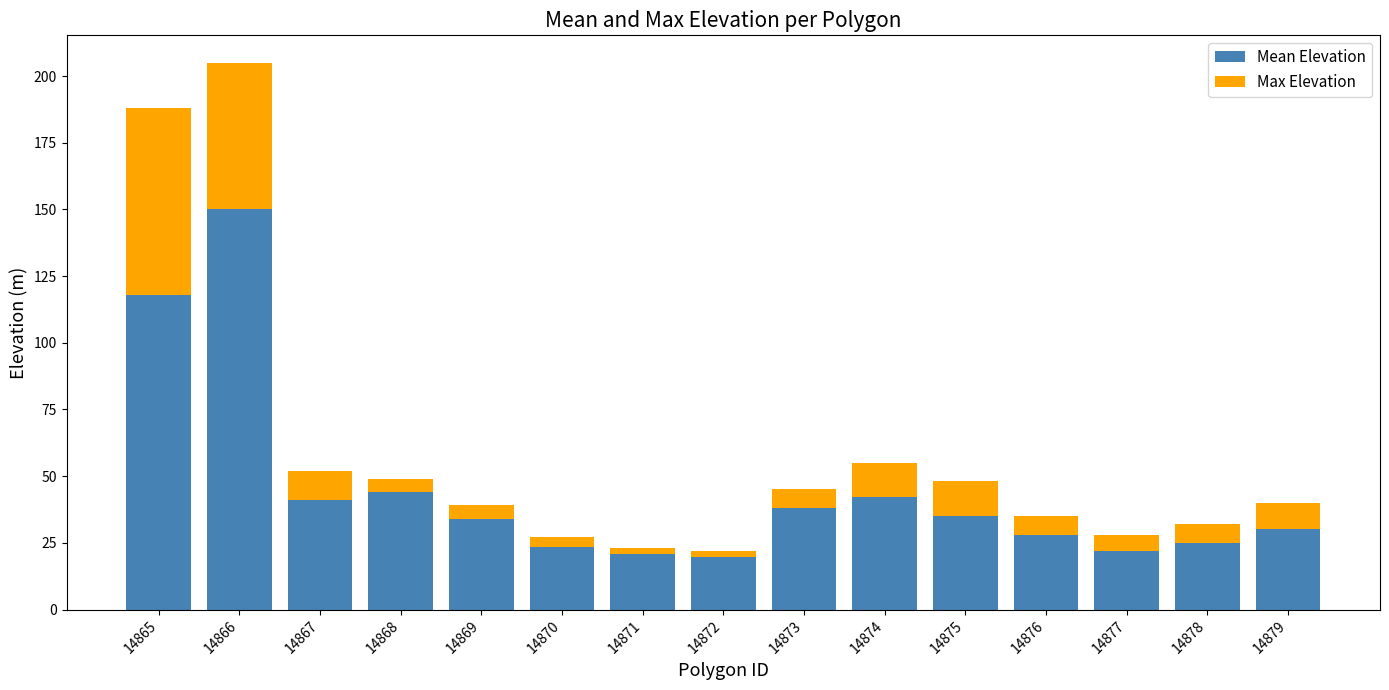

At which label does Mean Elevation reach its peak?

14866